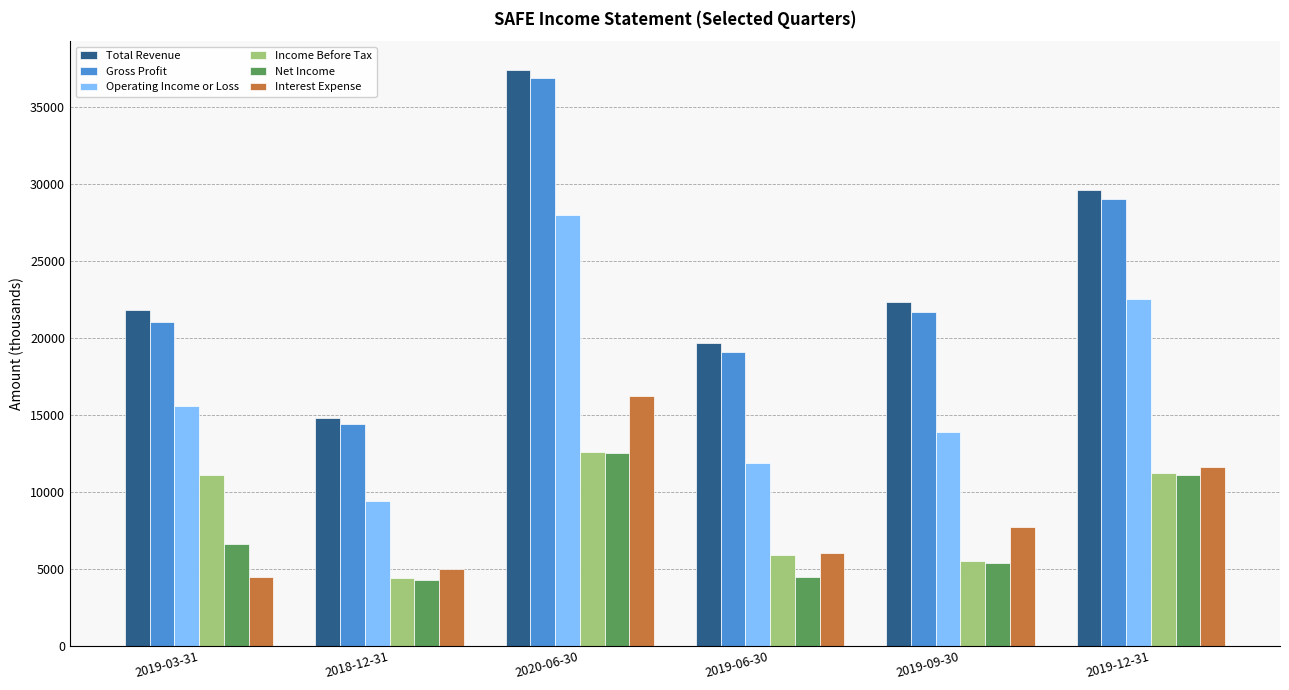

What is the total value across all series at 2019-03-31?

80600